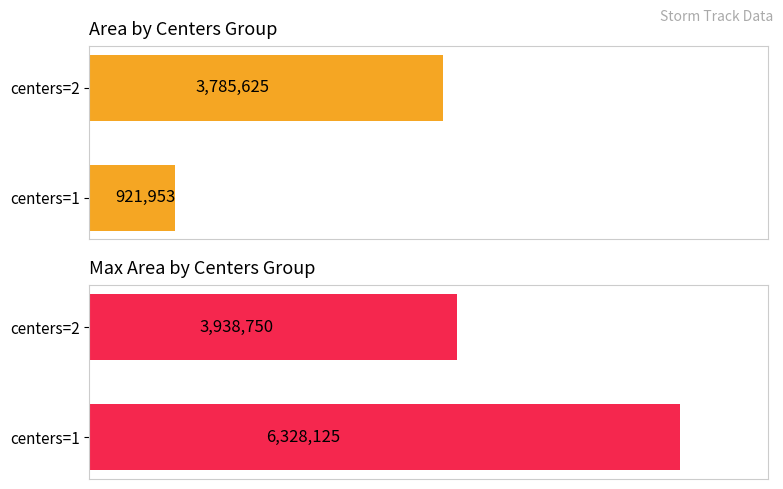

What is the value of the Max area bar at the 2nd from the left?

3938750.0